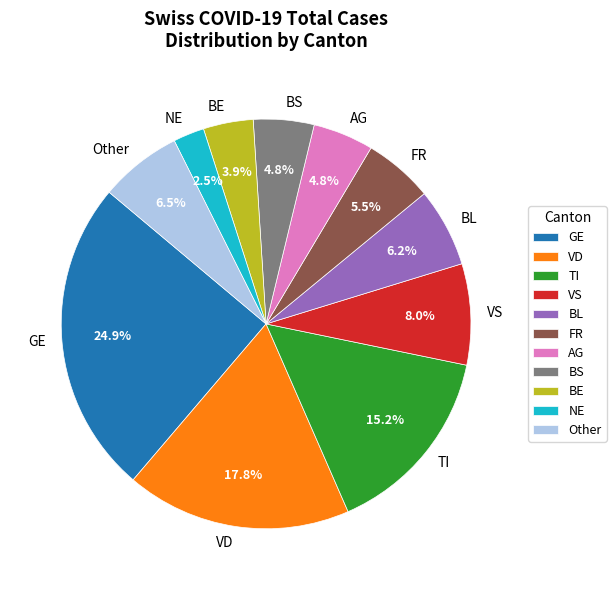

Which slice is the largest?

GE